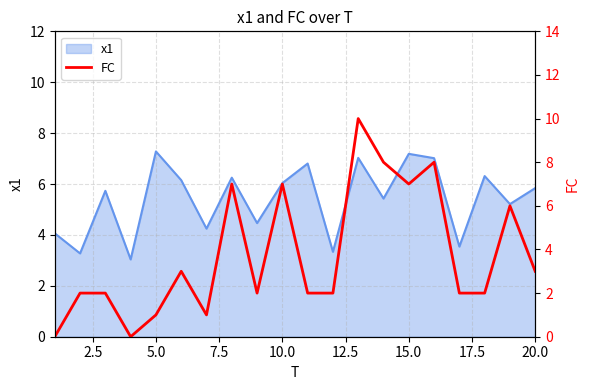

Count the values in the range 2 to 7.

13